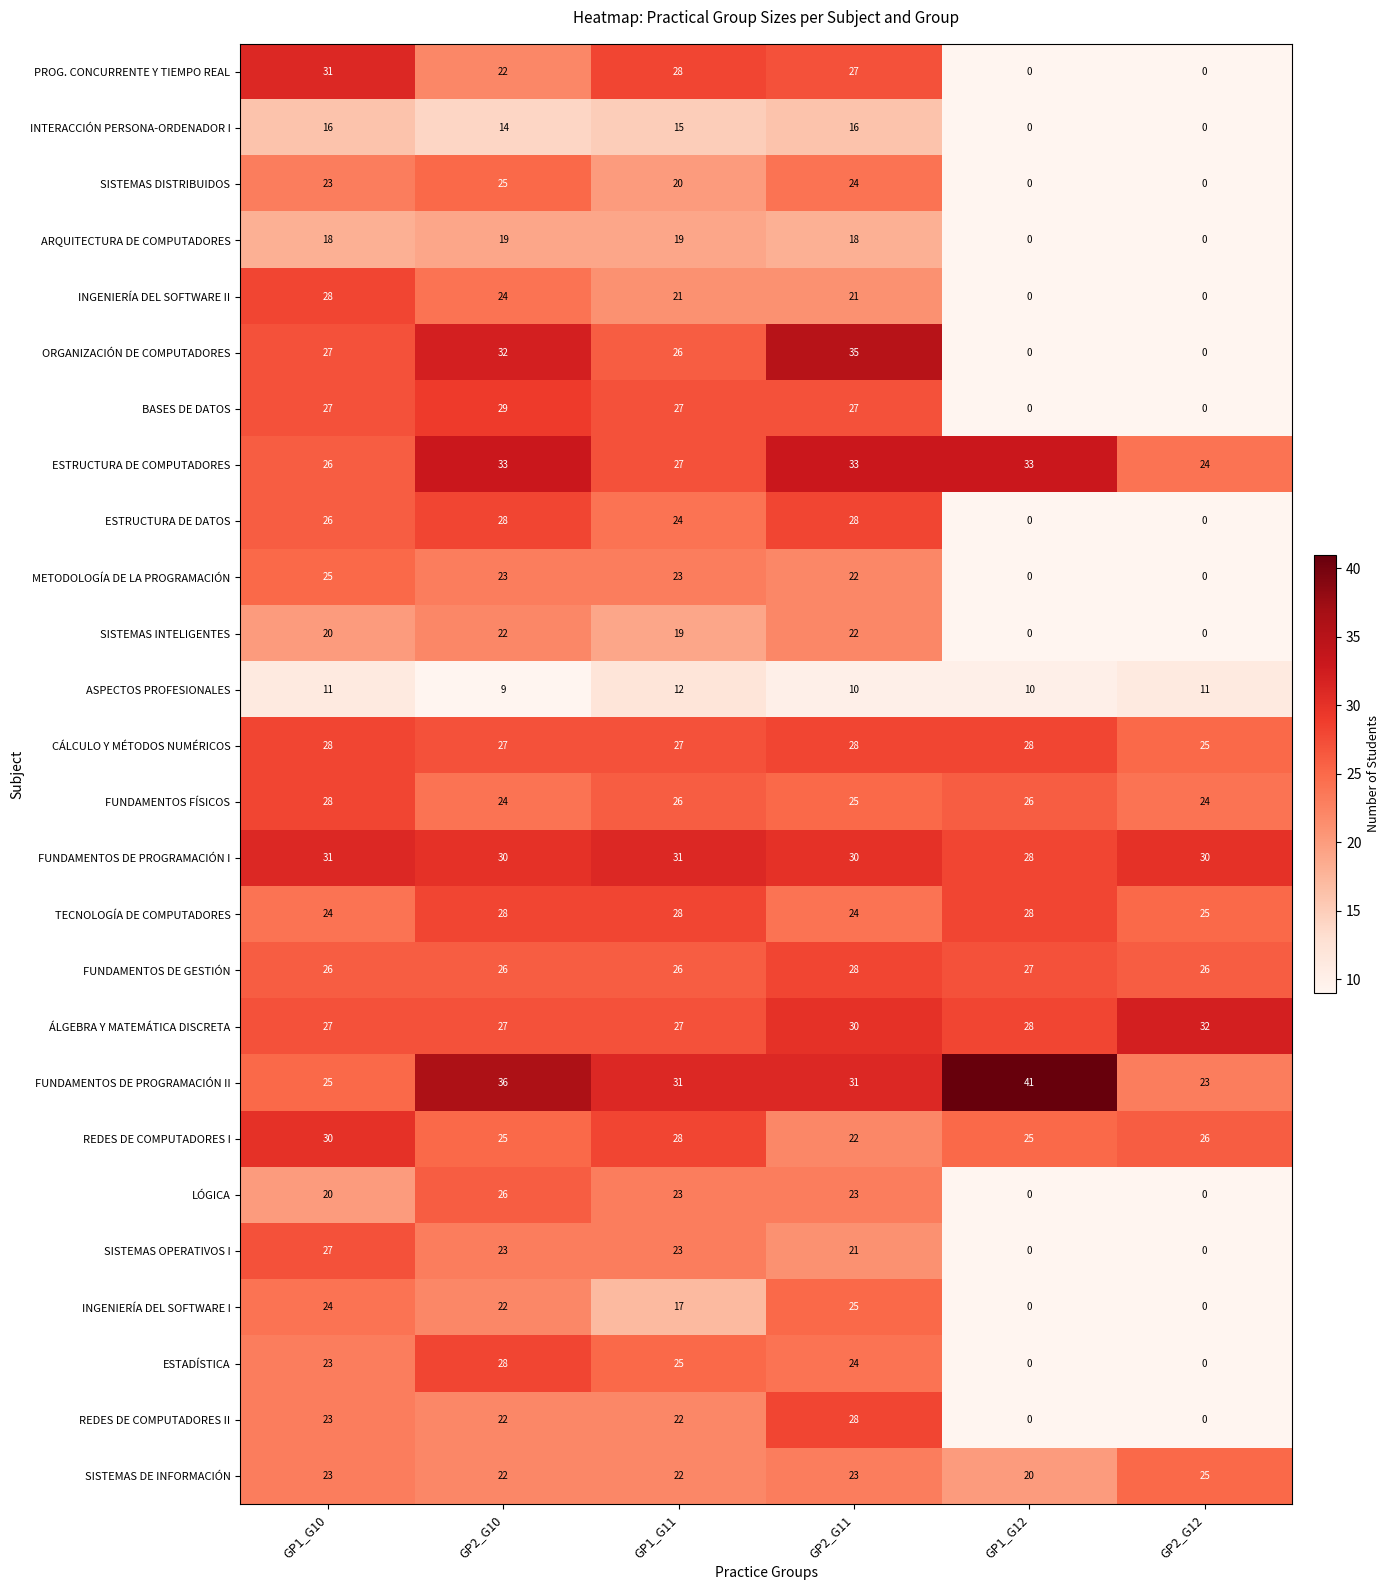

The INGENIERÍA DEL SOFTWARE II series shows 21 at GP1_G11. True or false?

True